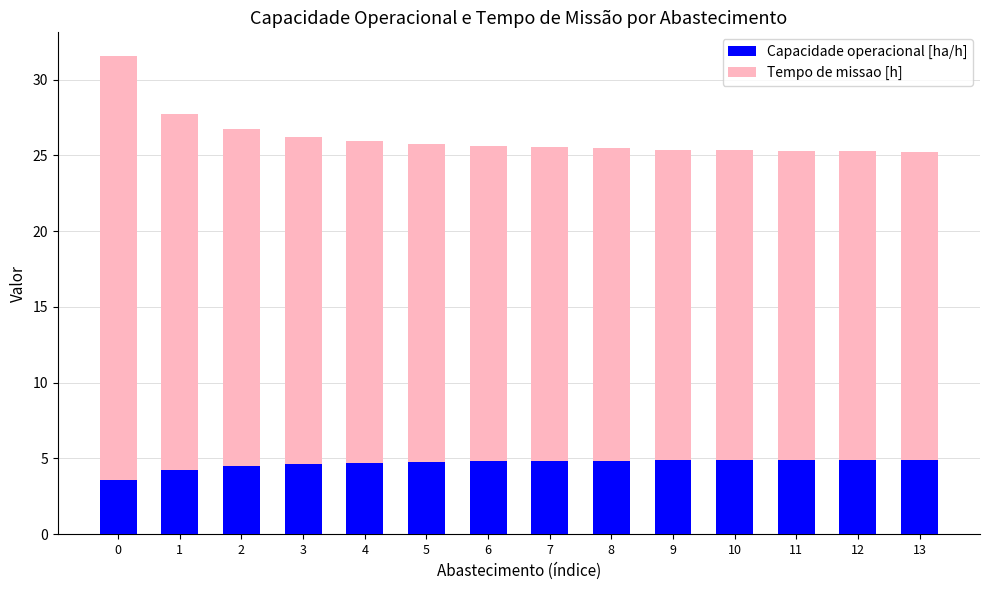

Is it true that Capacidade operacional [ha/h] equals 4.8 at 8?

True